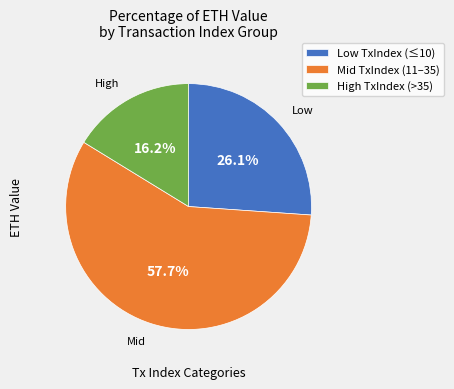

Which slice is the smallest?

High TxIndex (>35)